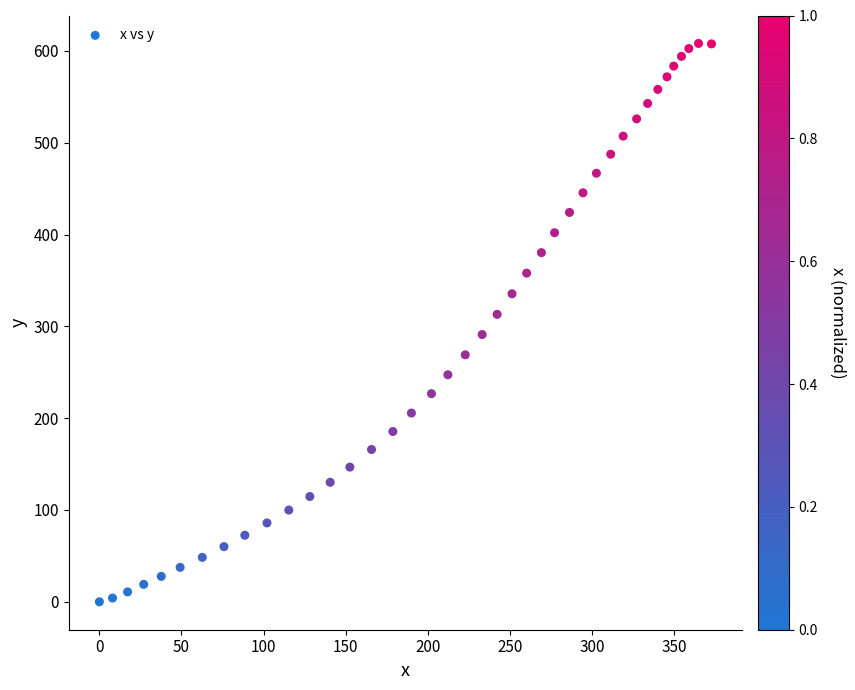

What is the range of X values (max minus min)?

372.9